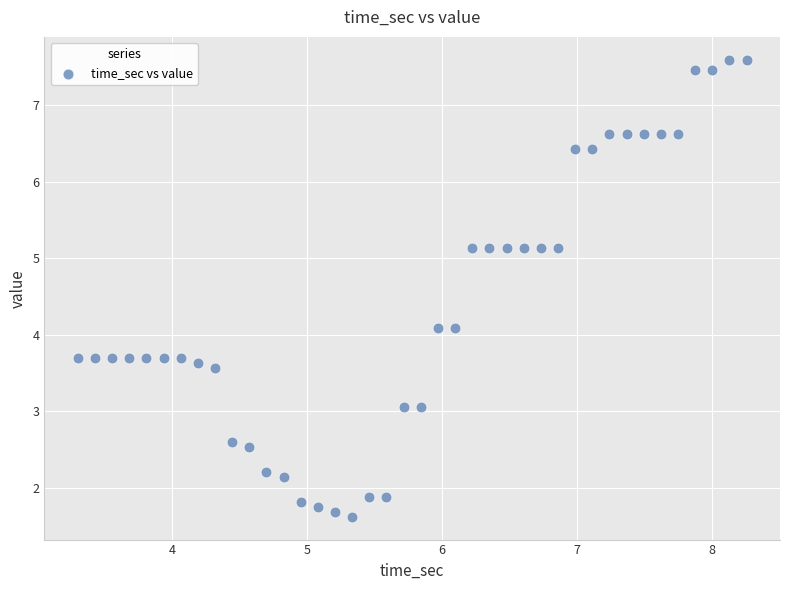

What is the range of Y values (max minus min)?

6.0